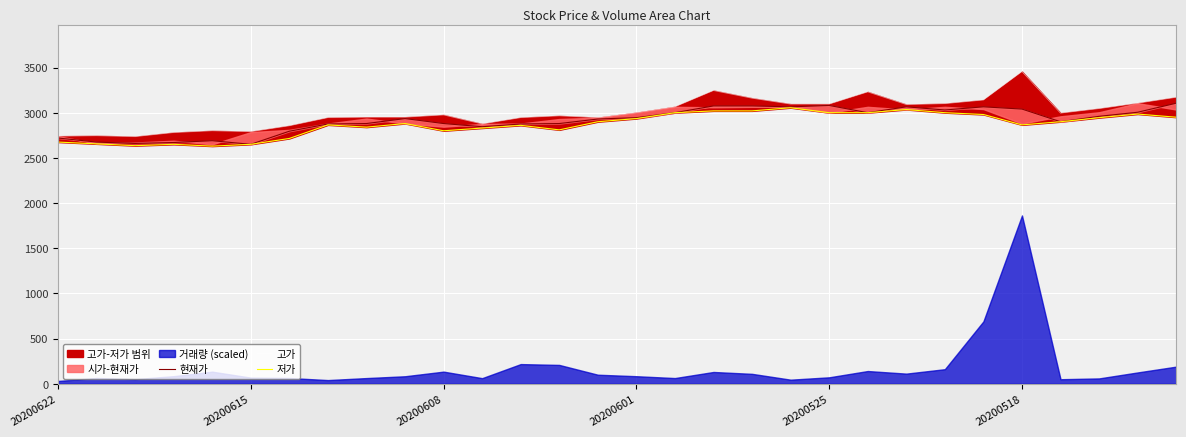

True or false: 저가 and 고가 intersect in this chart.

False